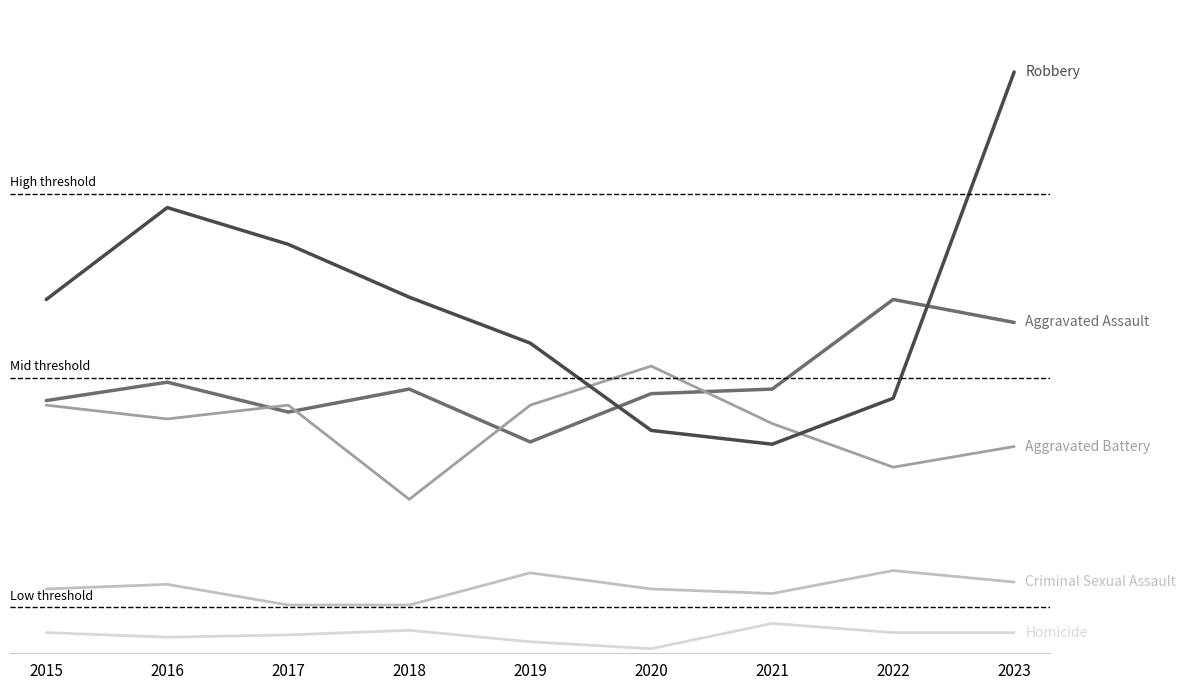

Is this an area chart (filled region under the line)?

No